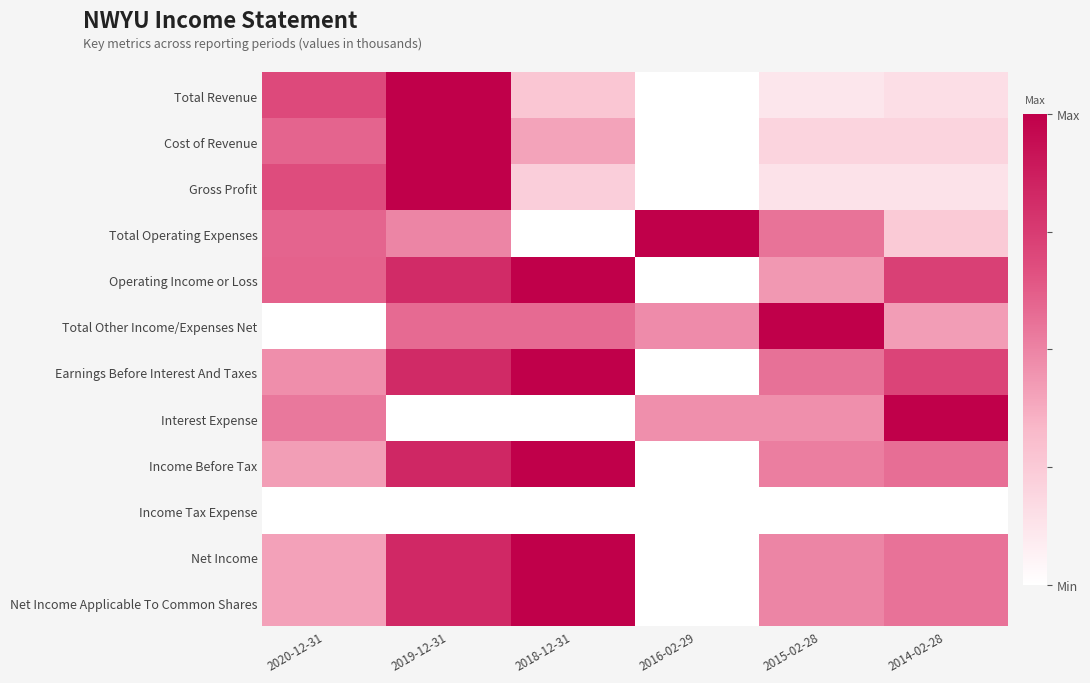

What is the difference between the highest and lowest values at 2015-02-28?

1.0